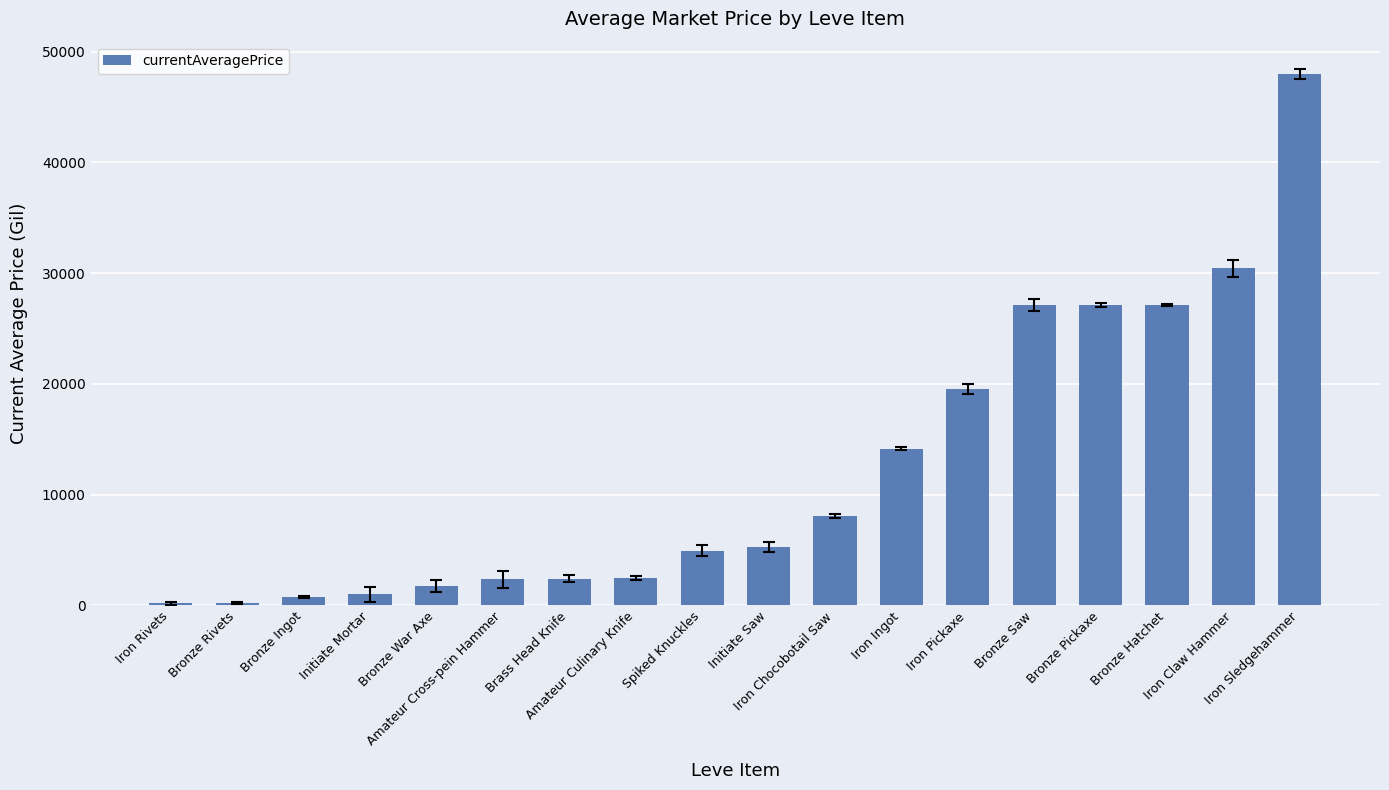

What is the sum of all values?

223044.1